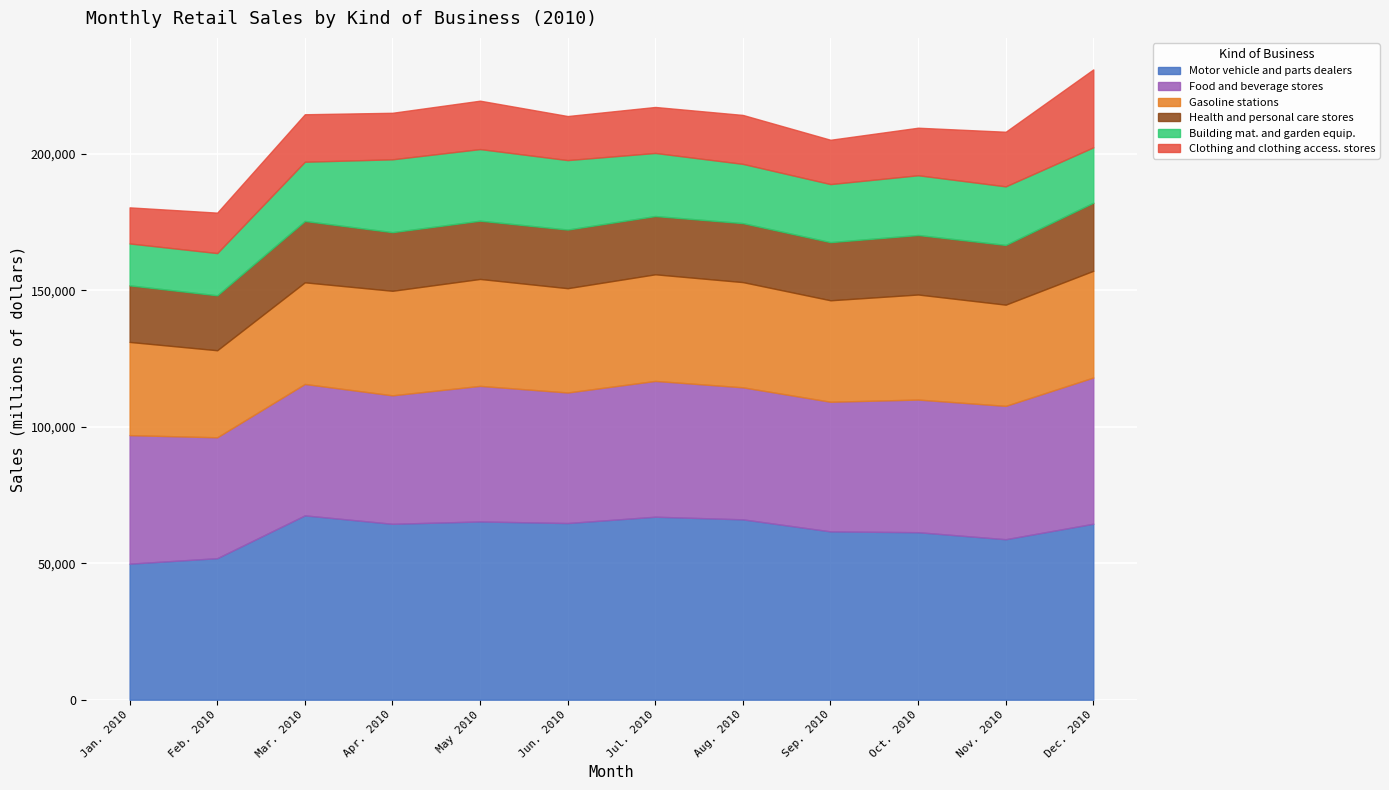

Rank the series at Dec. 2010 from lowest to highest value.

Building mat. and garden equip., Health and personal care stores, Clothing and clothing access. stores, Gasoline stations, Food and beverage stores, Motor vehicle and parts dealers